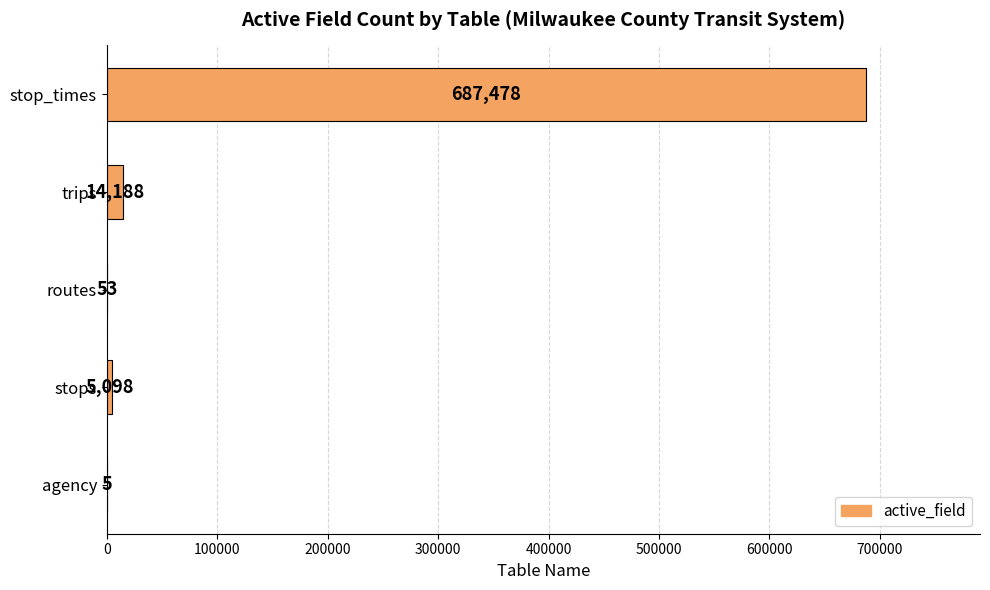

Is it true that the value at stop_times is 905210?

False